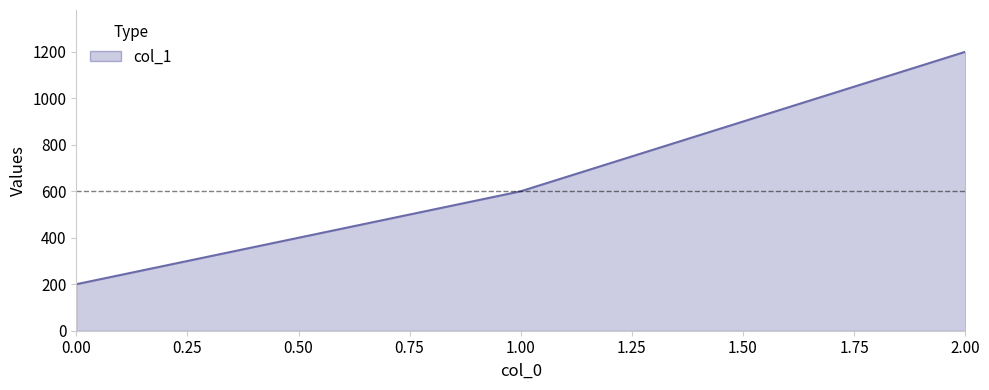

The chart shows a value of 200 at 0.00. True or false?

True